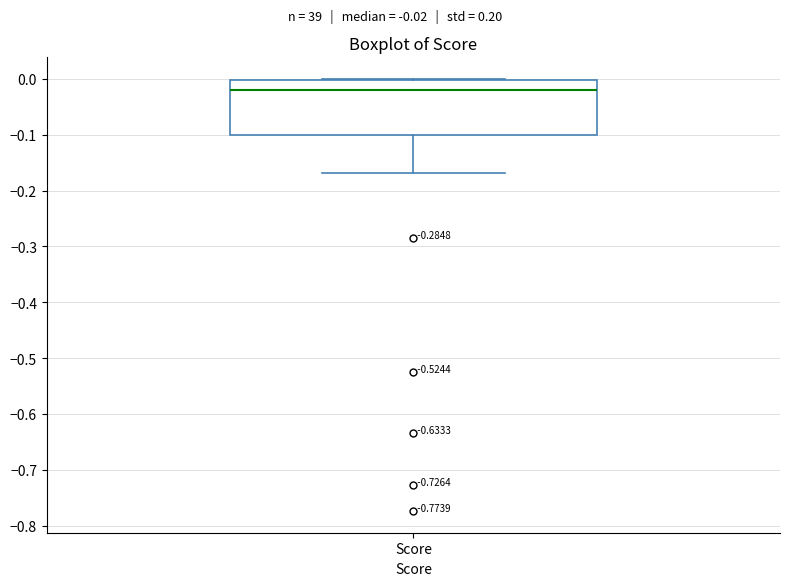

Where does the median line of the box for Score sit on the y-axis? The values are not printed on the chart, so give them approximately, as read against the axis.

-0.02